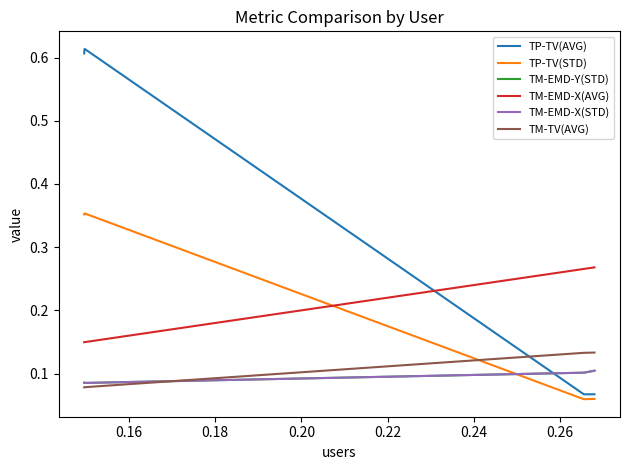

What is the average value of the TP-TV(STD) series?

0.2